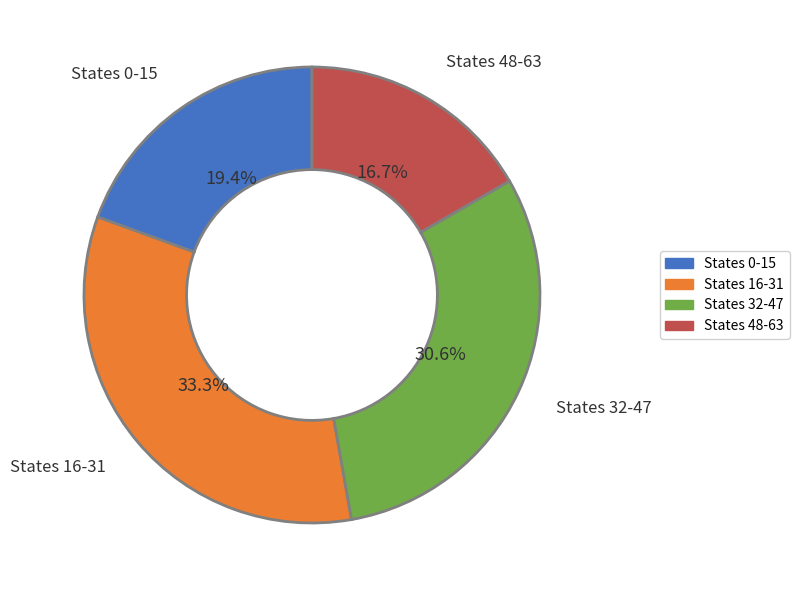

Is there a majority slice in this chart?

No